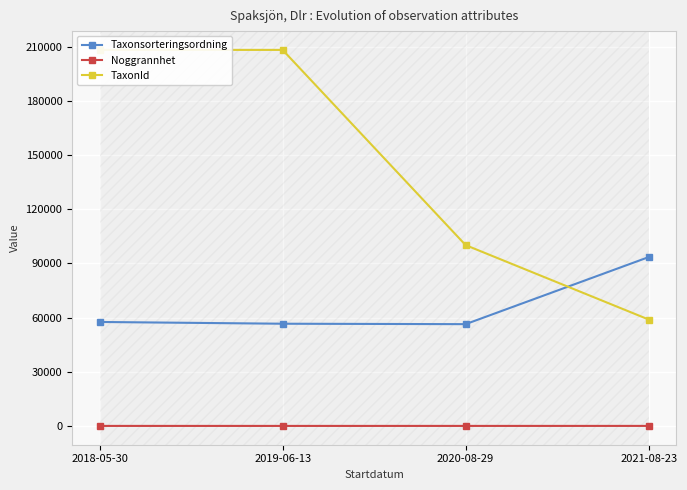

True or false: TaxonId and Taxonsorteringsordning cross at least once.

True